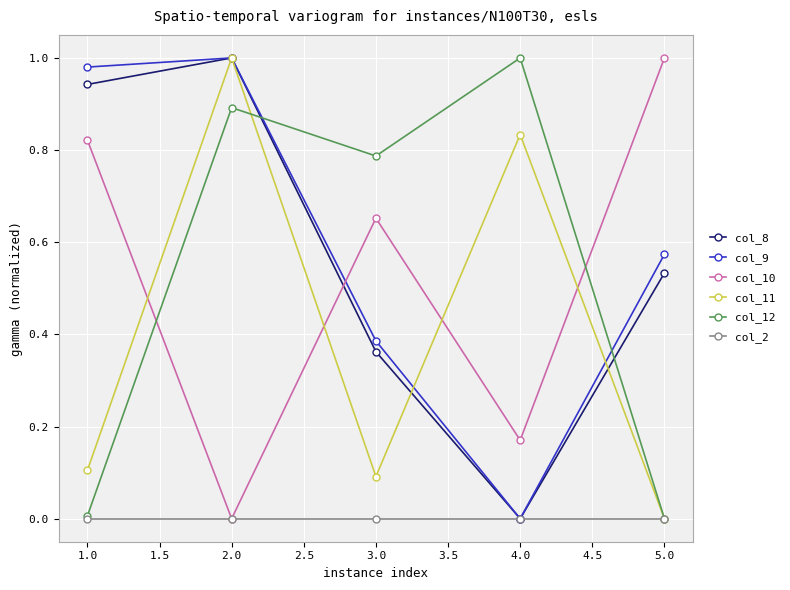

Is this an area chart (filled region under the line)?

No